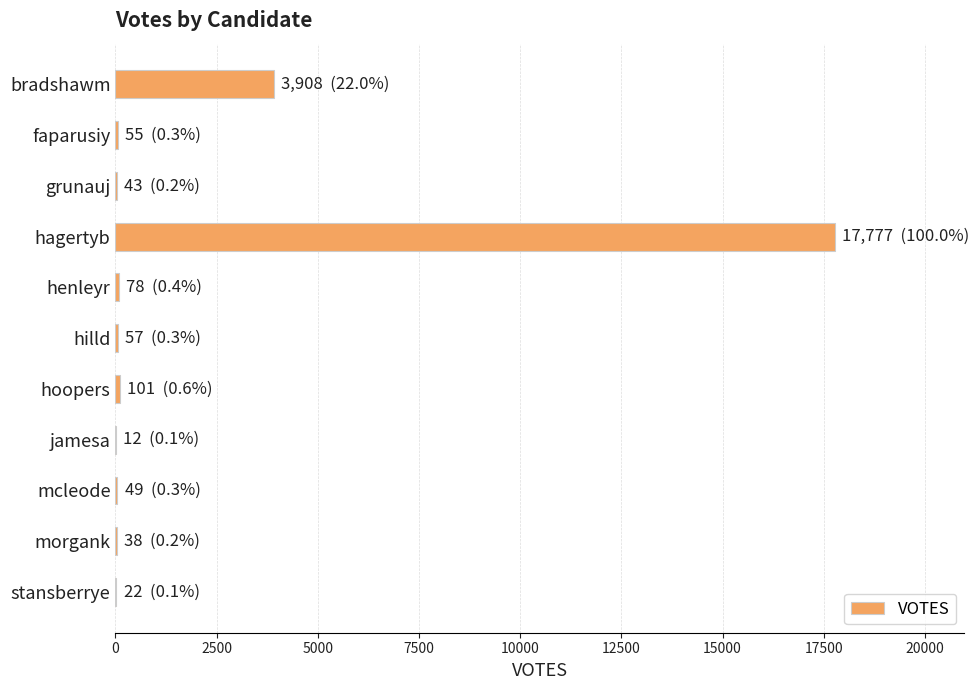

At which category does the chart reach its peak across all series?

hagertyb